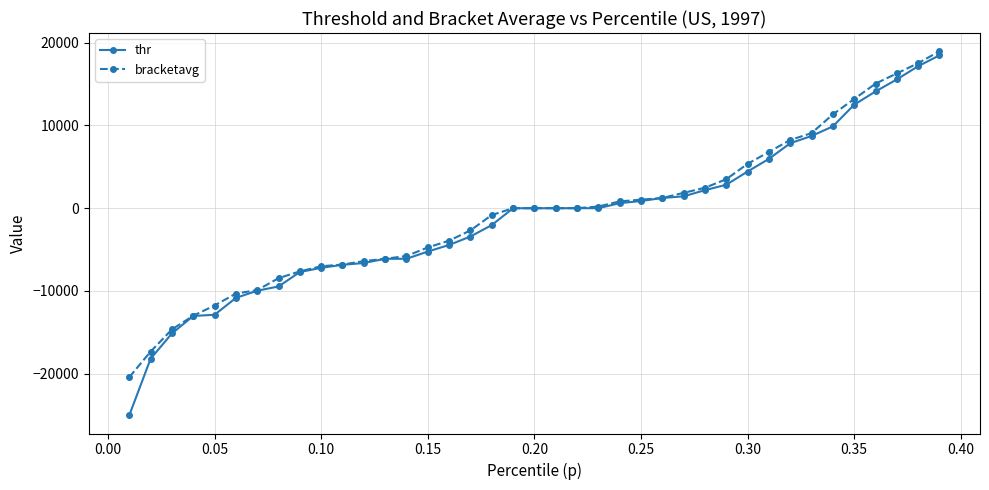

What is the maximum value shown in the chart?

18975.1